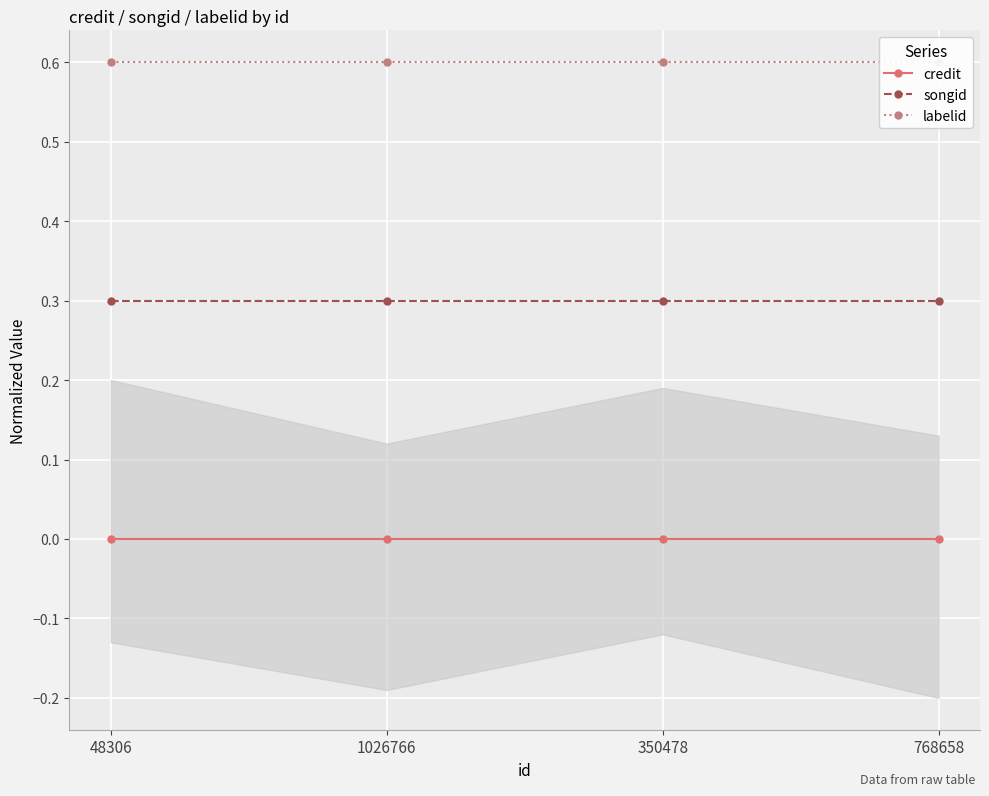

Reading left to right, list all the values displayed in this chart.

credit: 0.0	0.0	0.0	0.0
songid: 0.3	0.3	0.3	0.3
labelid: 0.6	0.6	0.6	0.6